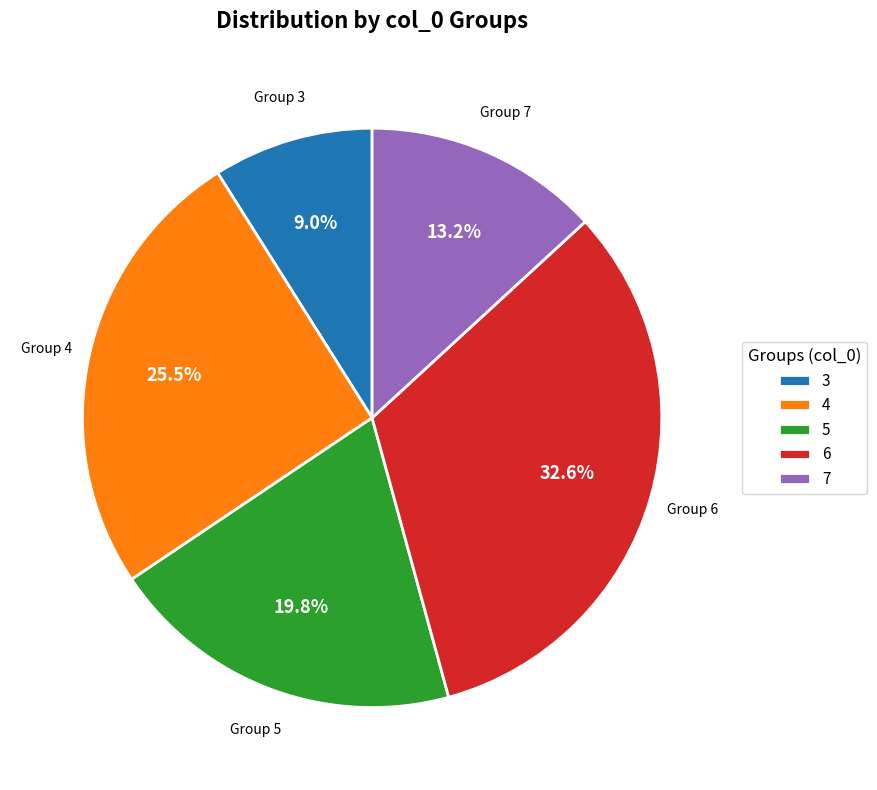

How many slices are in this pie chart?

5